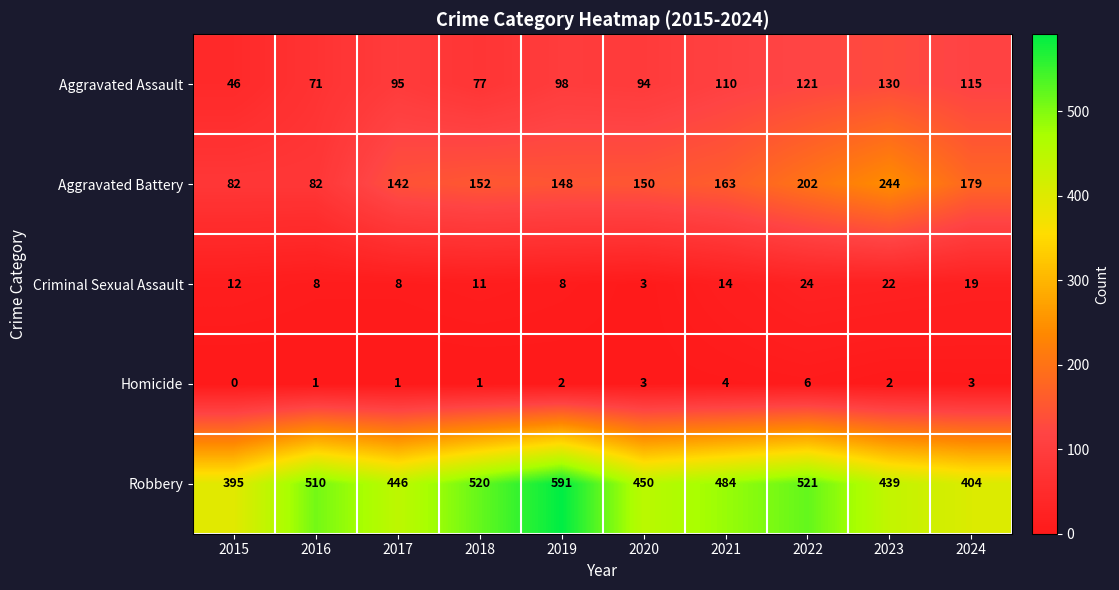

True or false: Criminal Sexual Assault has a value of 11 at 2018.

True